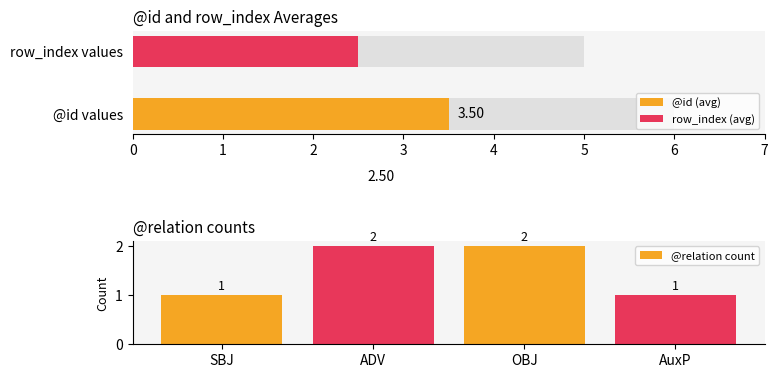

Does the chart contain any negative values?

No